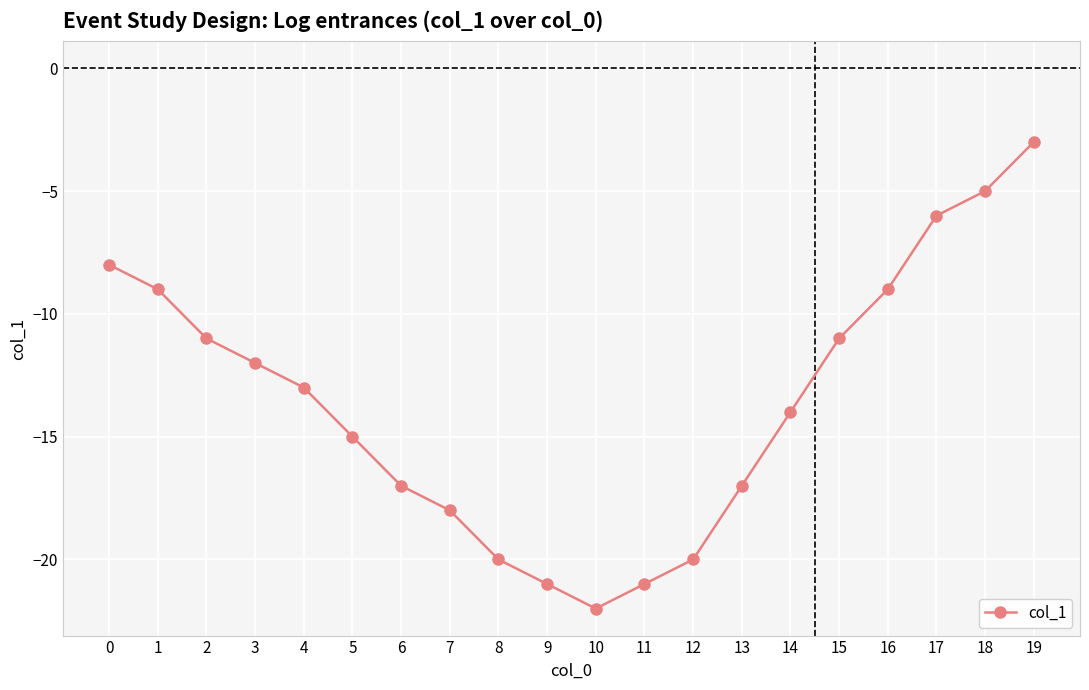

What is the difference between the maximum and minimum values?

19